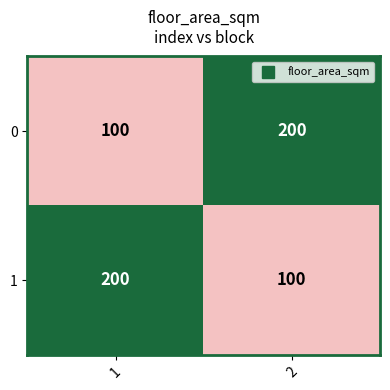

Count the number of categories in the chart.

2